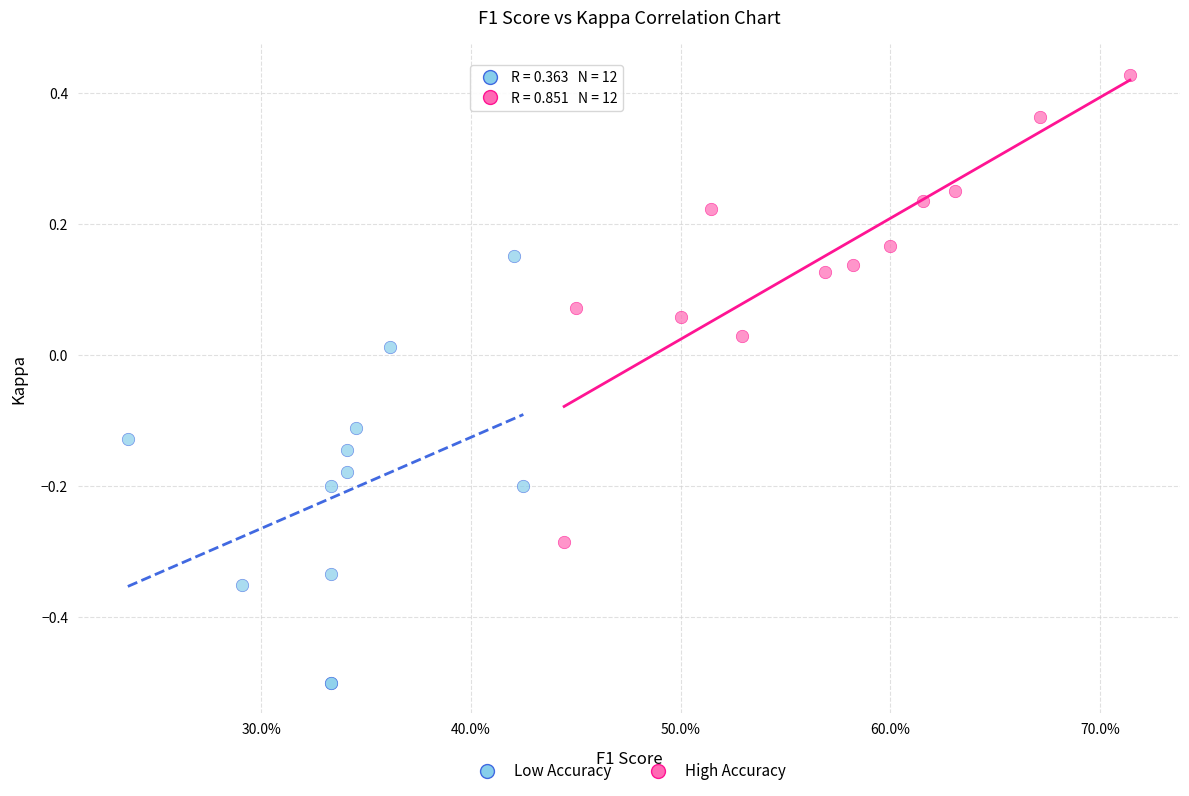

What are all the series names shown in the legend?

Low Accuracy, High Accuracy